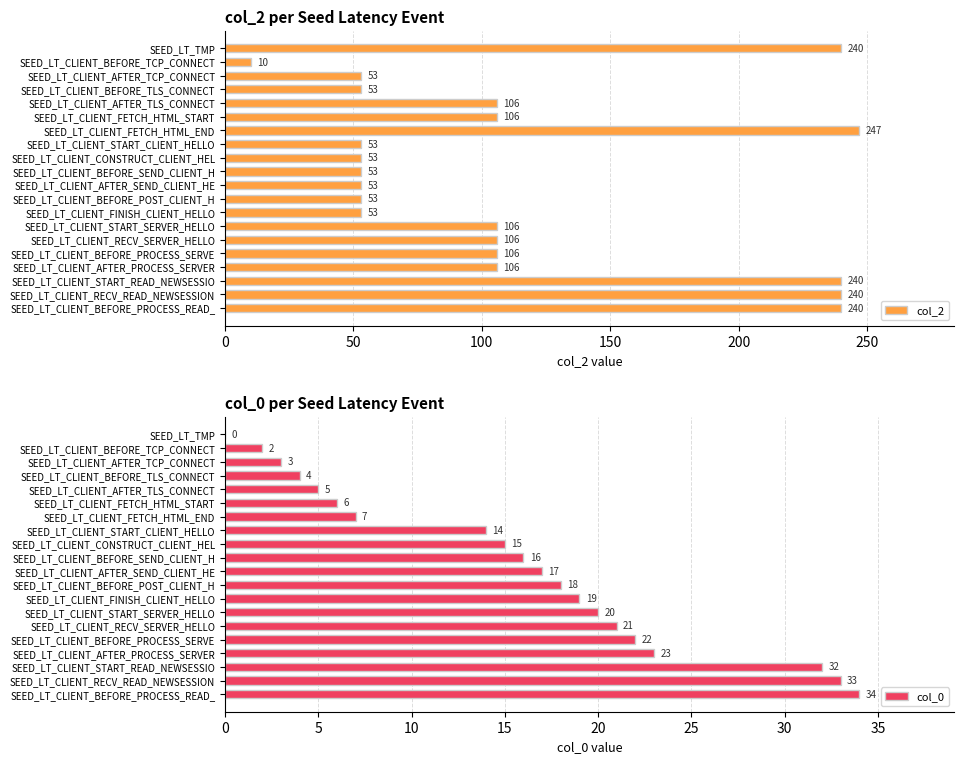

What is the difference between the col_2 values at SEED_LT_CLIENT_BEFORE_POST_CLIENT_H and SEED_LT_CLIENT_RECV_SERVER_HELLO?

53